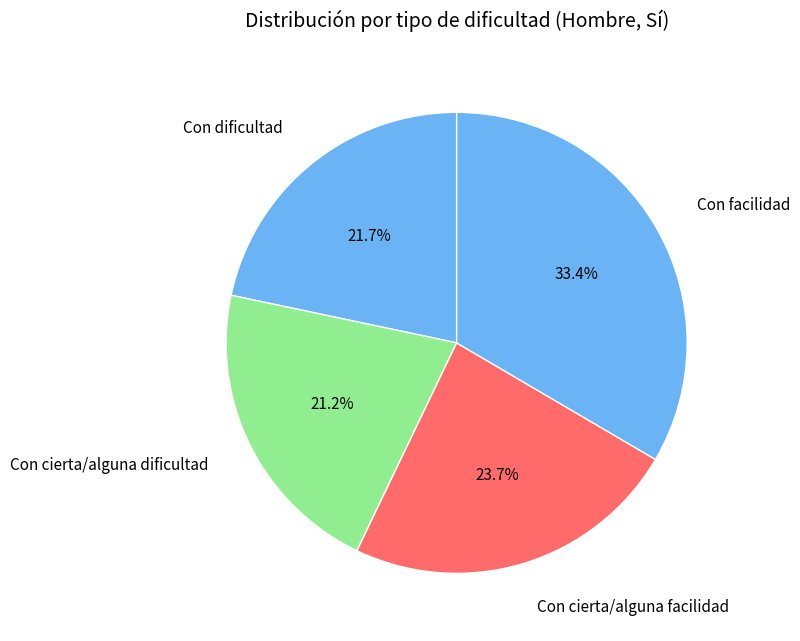

How many segments does this pie chart have?

4